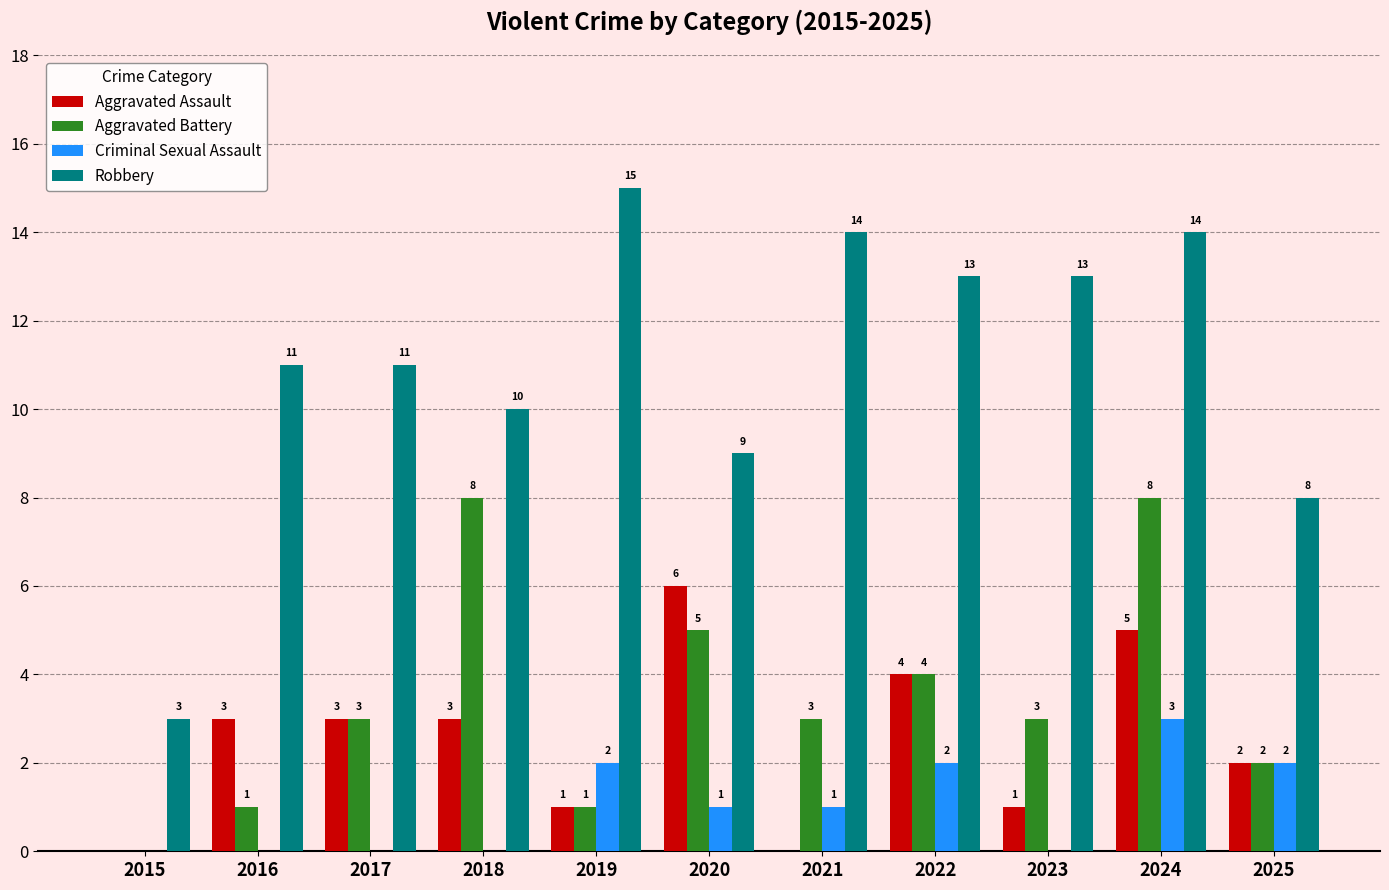

Reading left to right, list all the values displayed in this chart.

Aggravated Assault: 2015=0	2016=3	2017=3	2018=3	2019=1	2020=6	2021=0	2022=4	2023=1	2024=5	2025=2
Aggravated Battery: 2015=0	2016=1	2017=3	2018=8	2019=1	2020=5	2021=3	2022=4	2023=3	2024=8	2025=2
Criminal Sexual Assault: 2015=0	2016=0	2017=0	2018=0	2019=2	2020=1	2021=1	2022=2	2023=0	2024=3	2025=2
Robbery: 2015=3	2016=11	2017=11	2018=10	2019=15	2020=9	2021=14	2022=13	2023=13	2024=14	2025=8